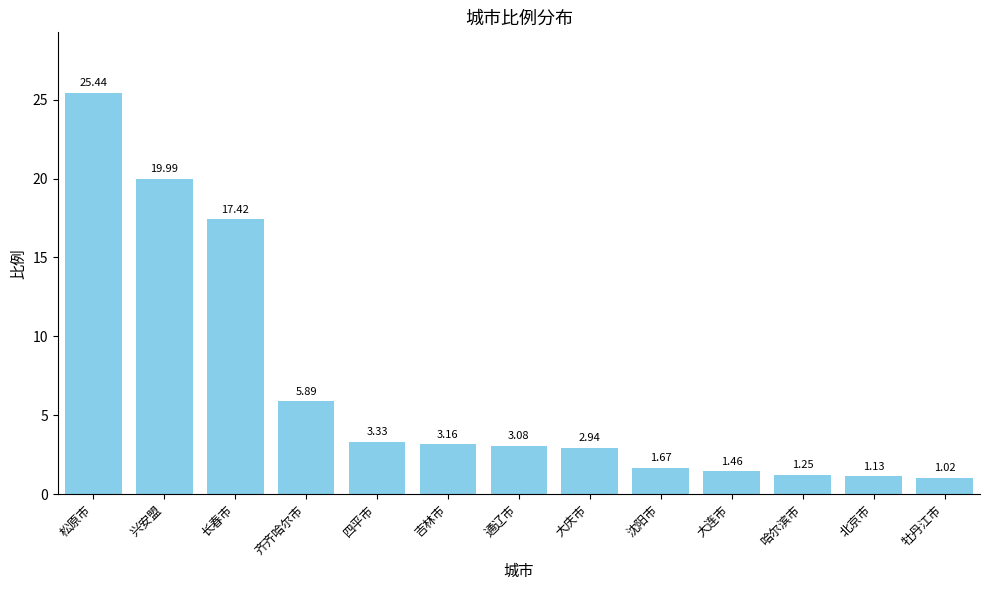

What is the label of the 10th bar from the right?

齐齐哈尔市